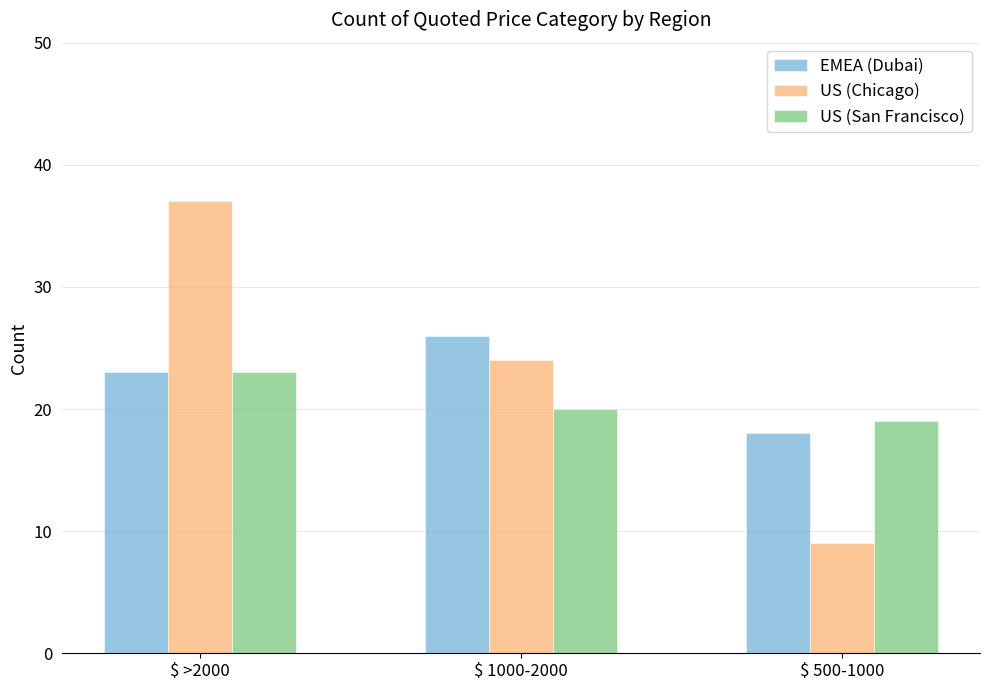

Which category has the lowest value across all series?

$ 500-1000